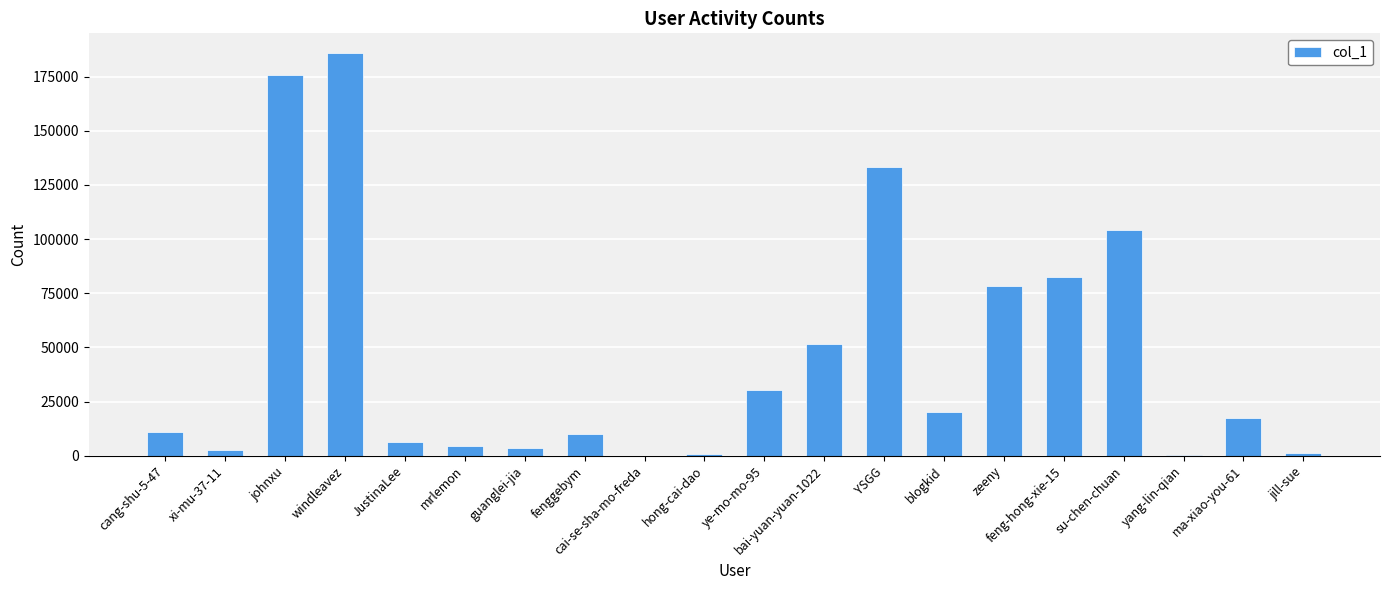

The value at feng-hong-xie-15 is 82594. True or false?

True